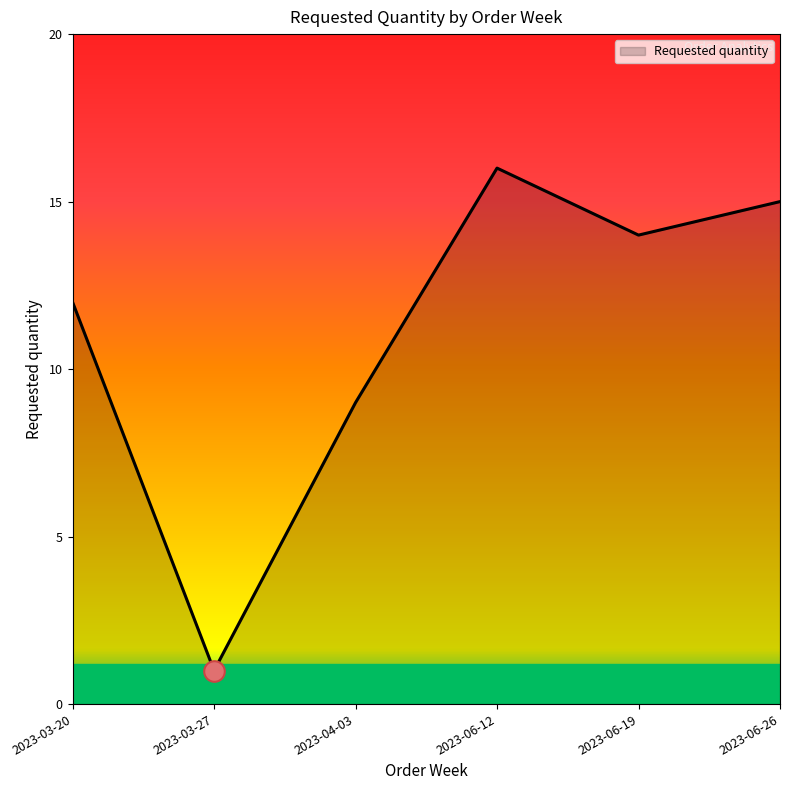

What is the ratio of the value at 2023-03-20 to the value at 2023-06-26?

0.8